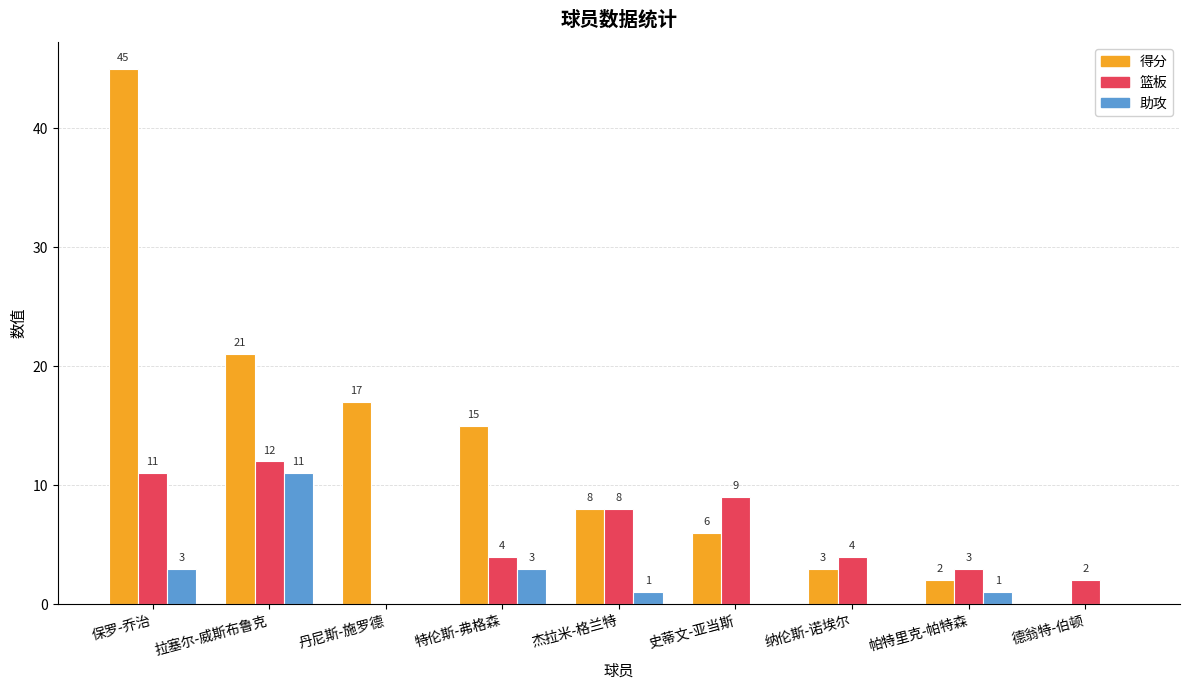

What is the sum of the 助攻 values at 杰拉米-格兰特 and 丹尼斯-施罗德?

1